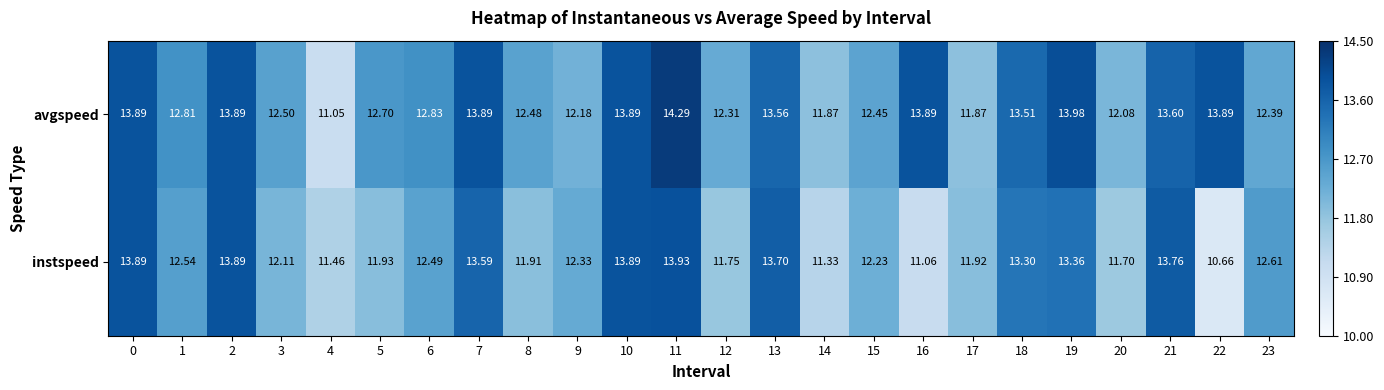

How many data points does each series have?

24